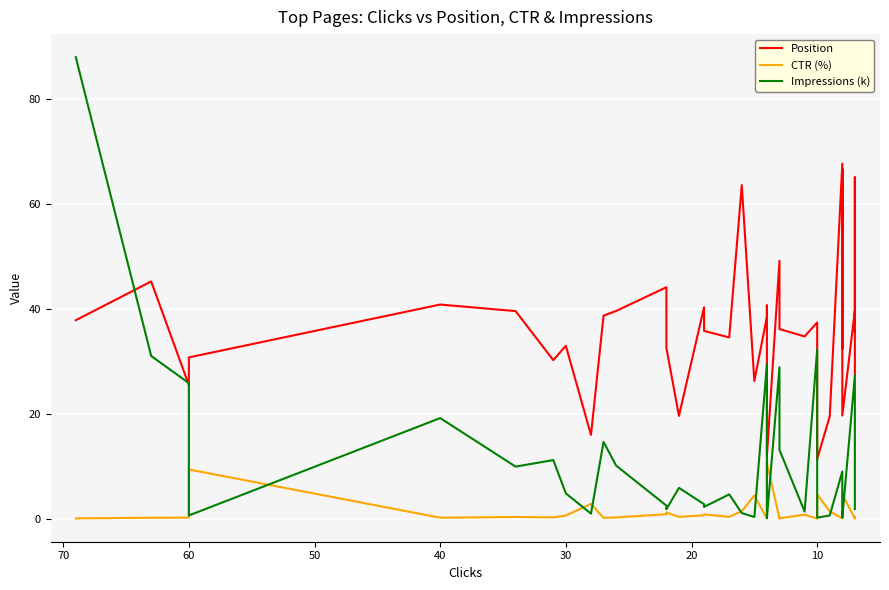

In Impressions (k), how many points are higher than both neighbors (excluding endpoints)?

10